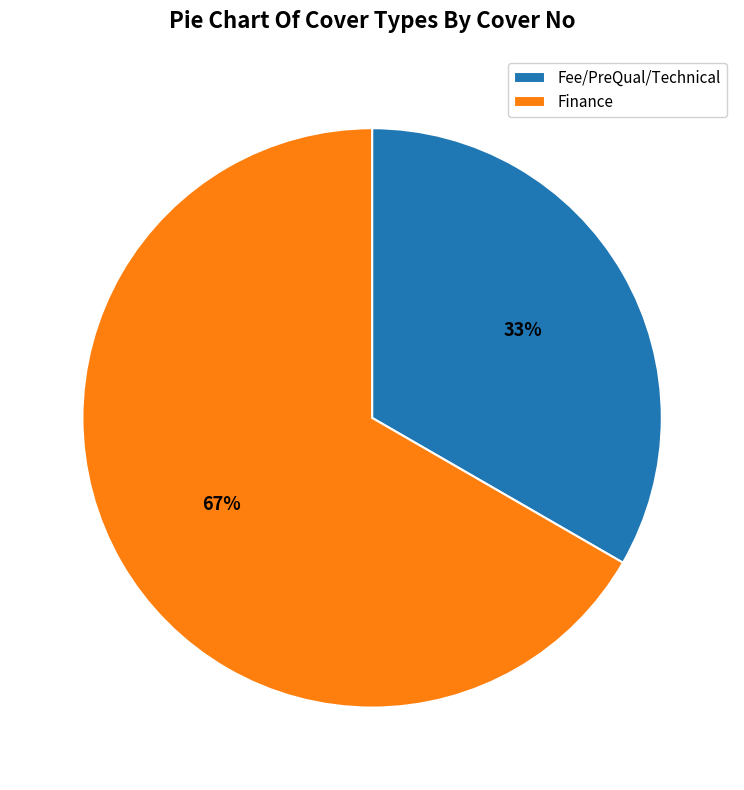

Which slice is the largest?

Finance